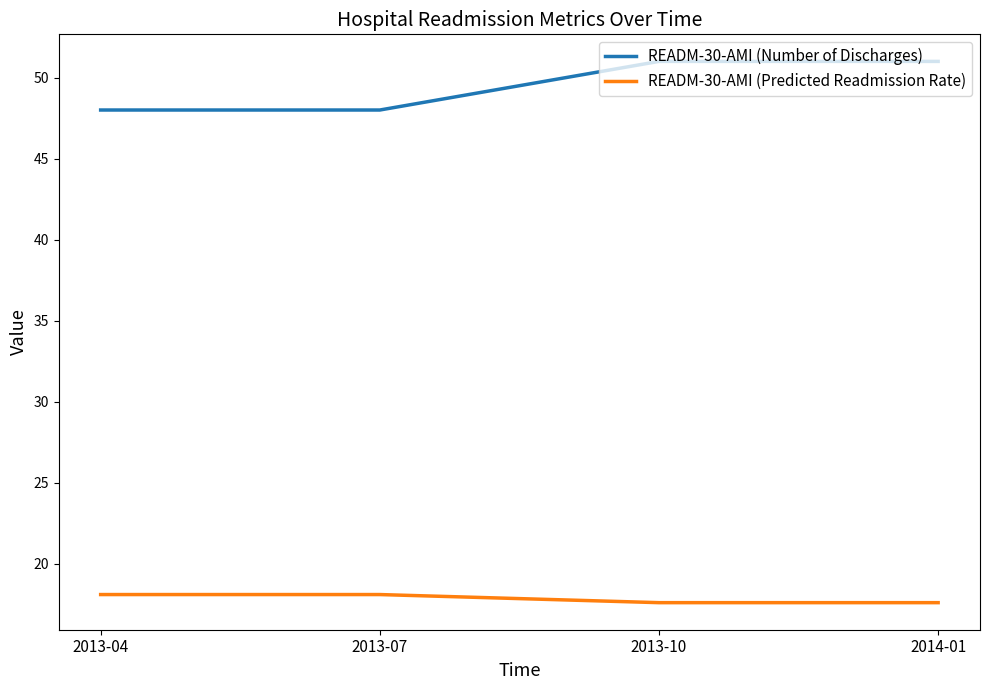

What is the smallest value displayed?

17.6